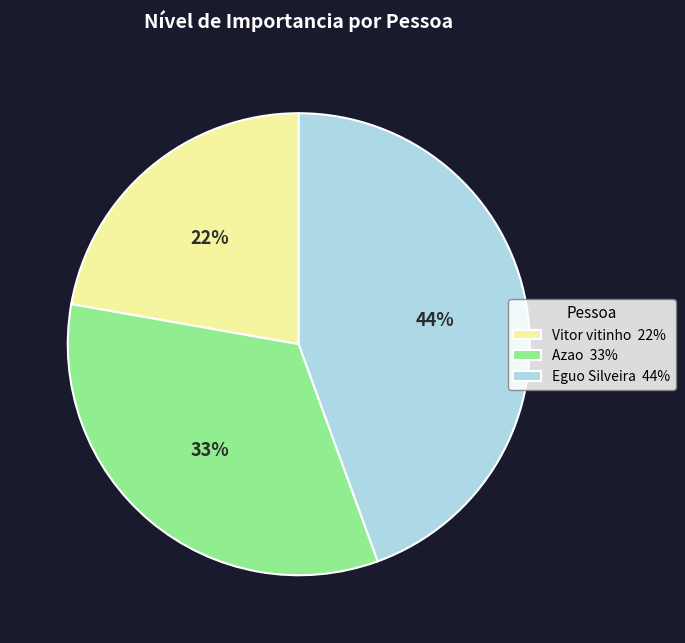

To the nearest percent, what is the combined percentage of Eguo Silveira and Vitor vitinho?

67%